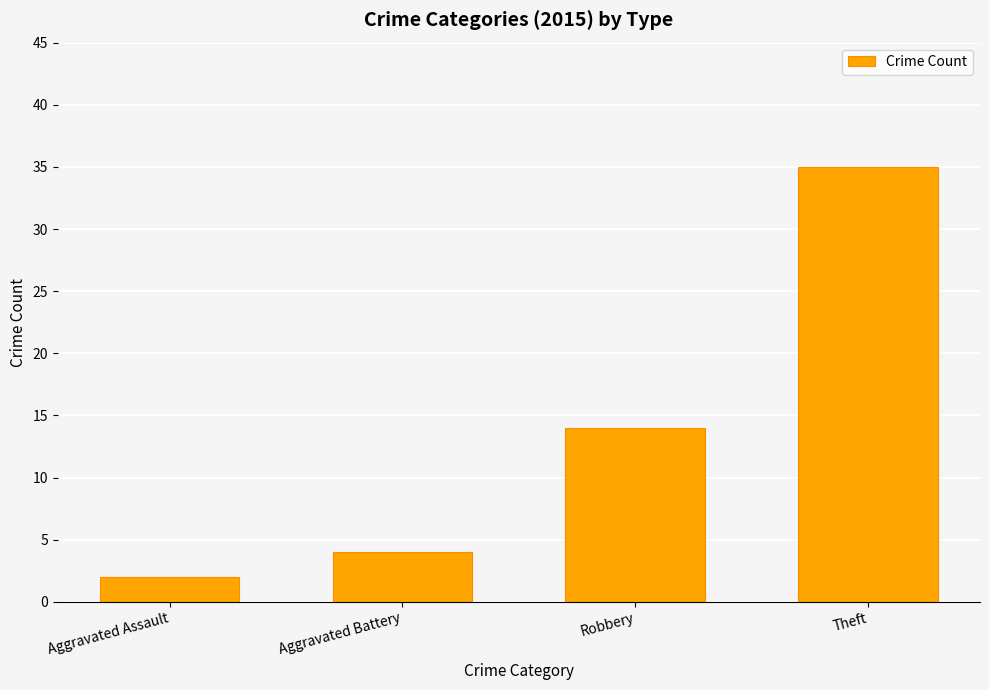

What is the difference between the values at Robbery and Theft?

21